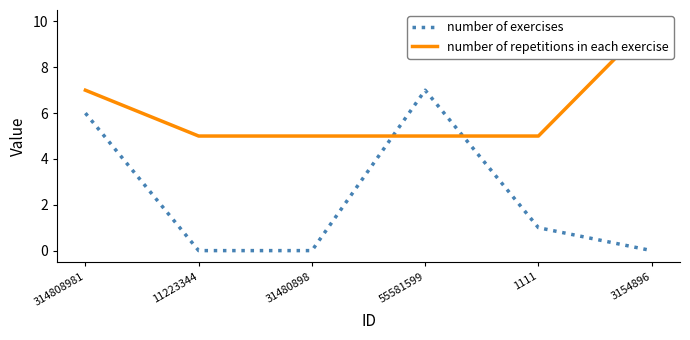

What is the spread (max minus min) of values at 314808981?

1